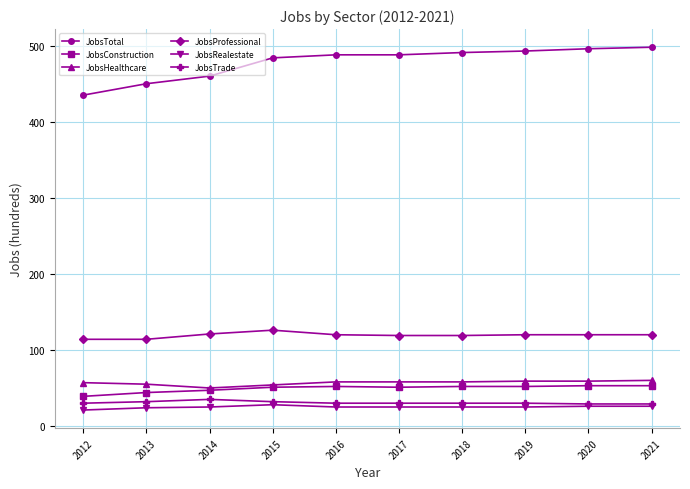

What is the greatest value displayed?

498